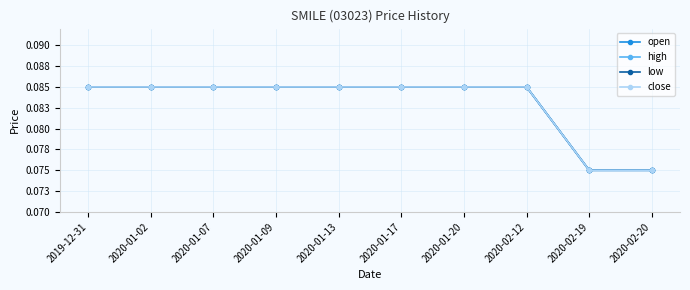

At which label does high reach its peak?

2019-12-31